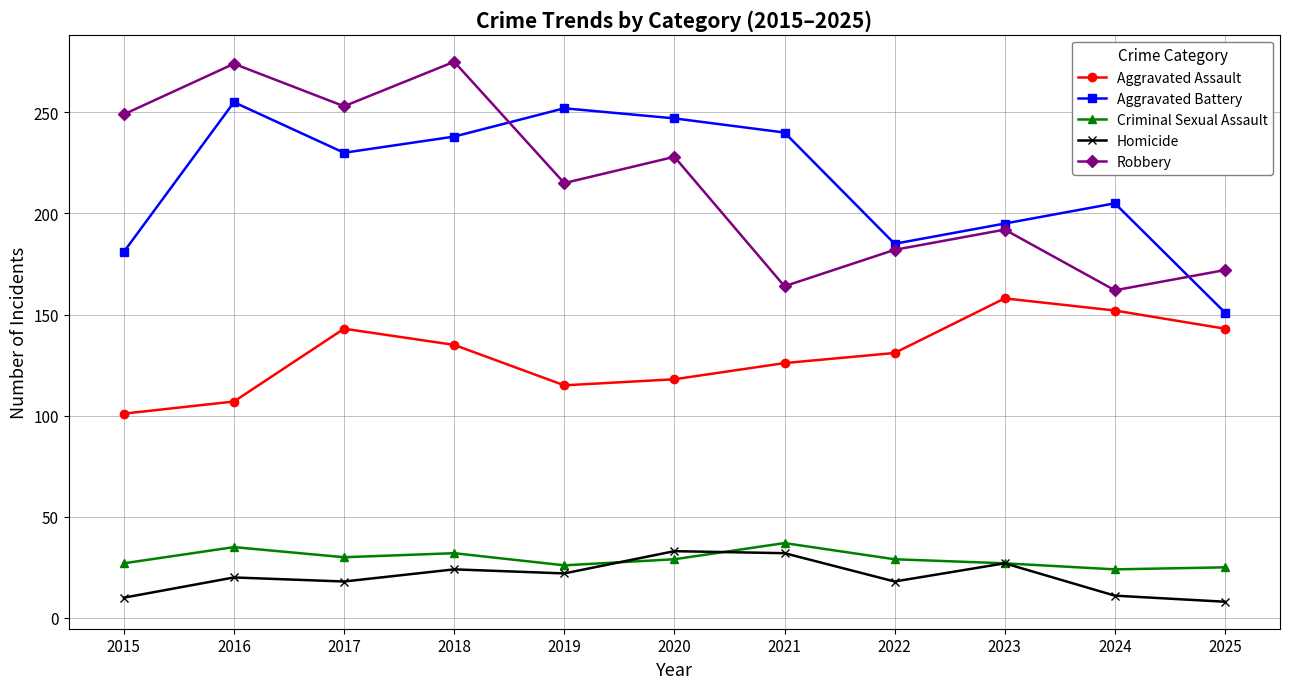

List the series in order of their peak value, highest first.

Robbery, Aggravated Battery, Aggravated Assault, Criminal Sexual Assault, Homicide